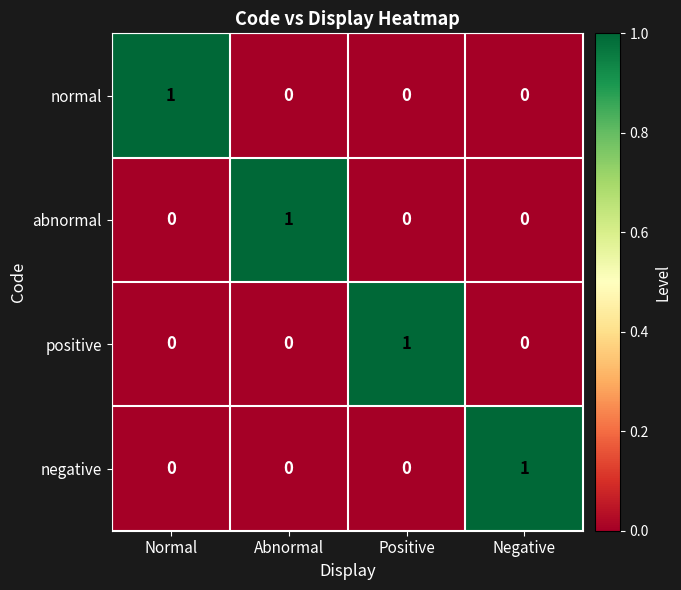

Reading left to right, what are all the values shown in this chart?

normal: 1	0	0	0
abnormal: 0	1	0	0
positive: 0	0	1	0
negative: 0	0	0	1